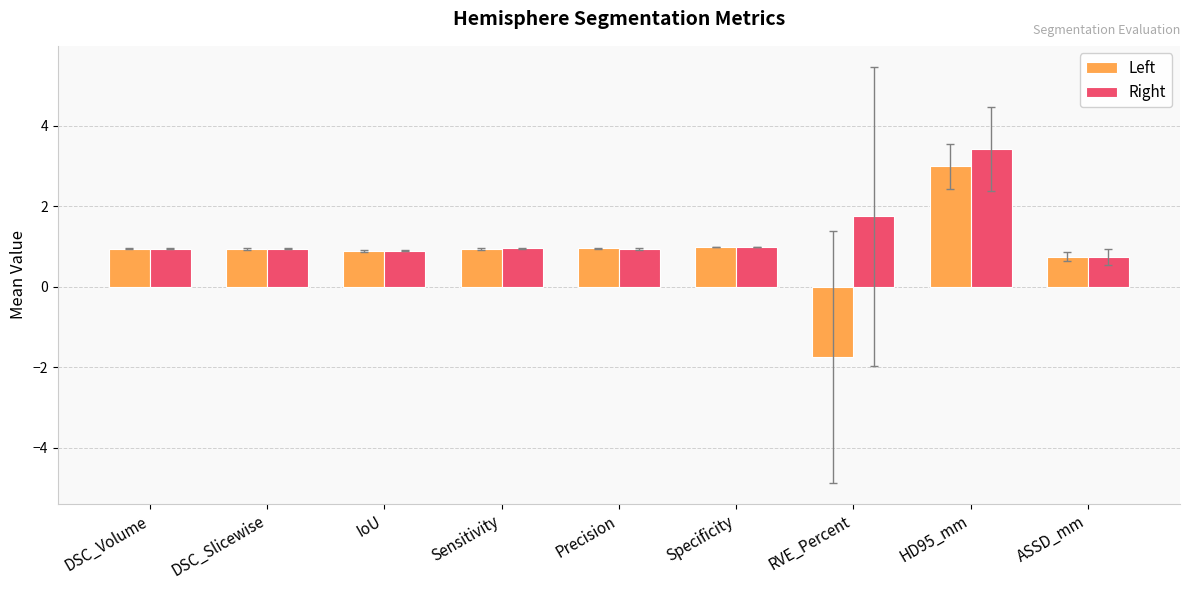

The value of Left at DSC_Slicewise is 0.9. True or false?

True